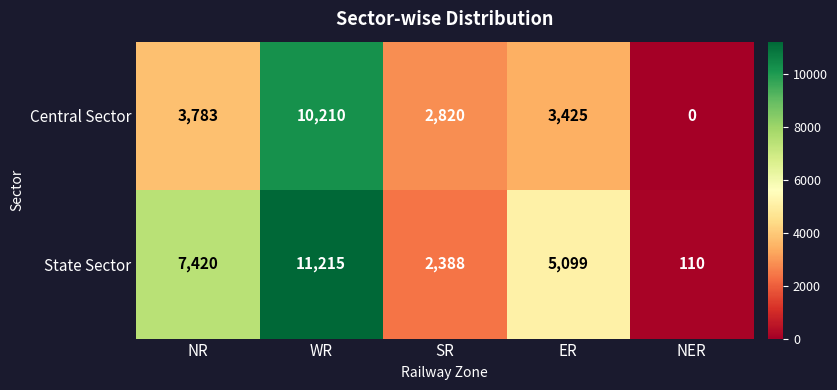

What is the difference between the highest and lowest values at NER?

110